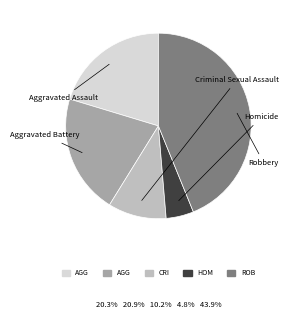

Rank the categories by value from highest to lowest.

Robbery, Aggravated Battery, Aggravated Assault, Criminal Sexual Assault, Homicide